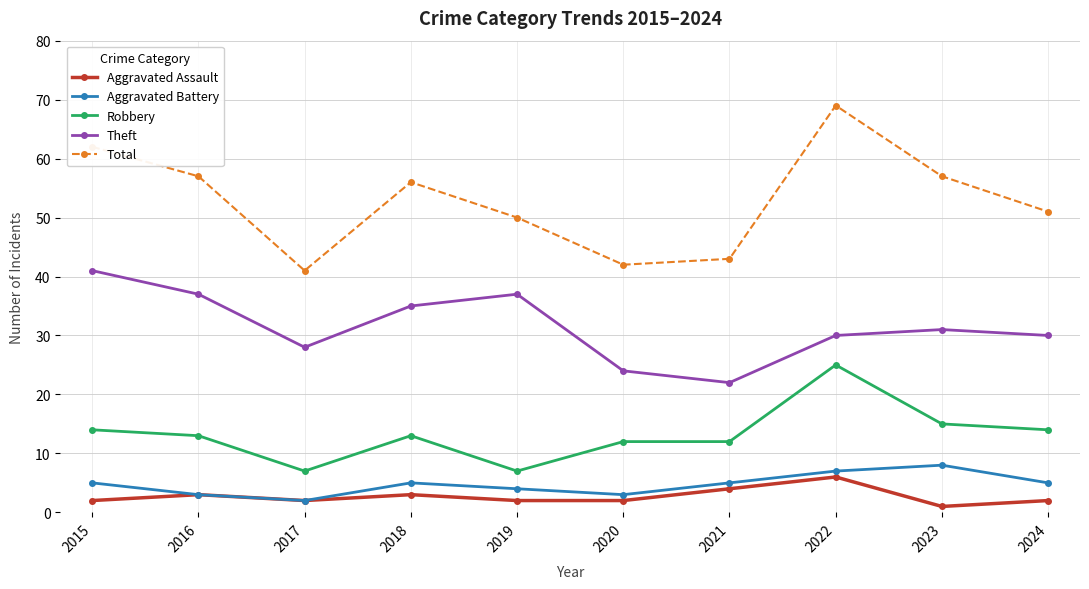

True or false: Robbery and Theft intersect in this chart.

False